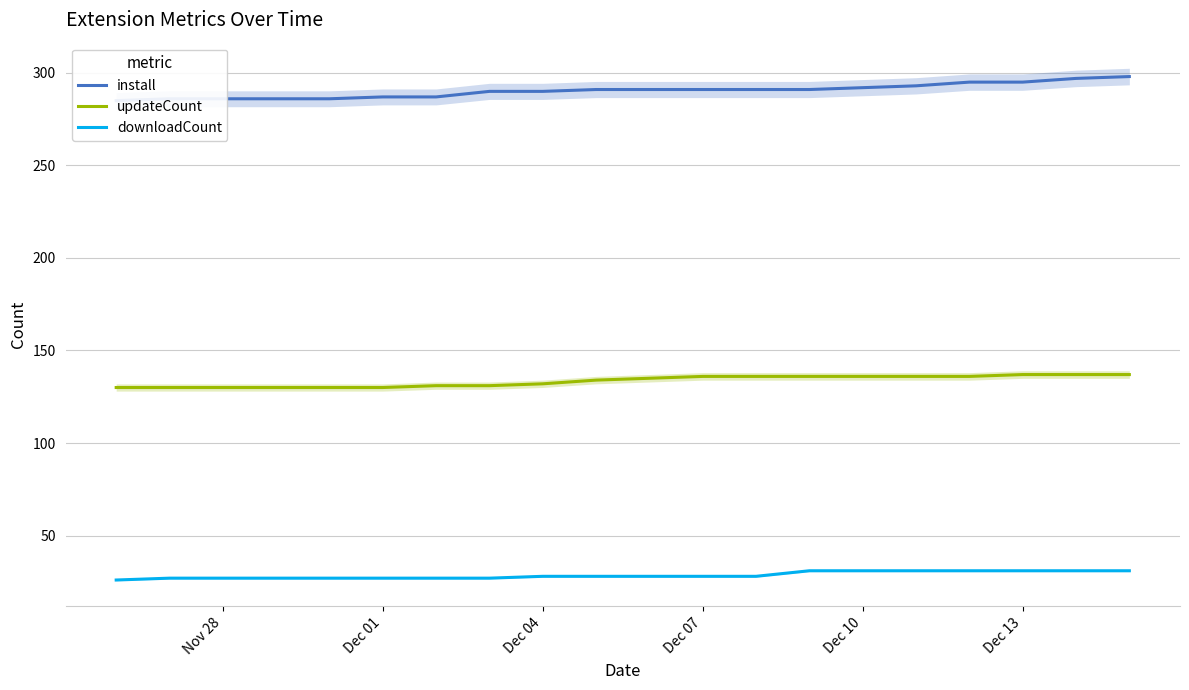

True or false: updateCount and downloadCount cross at least once.

False